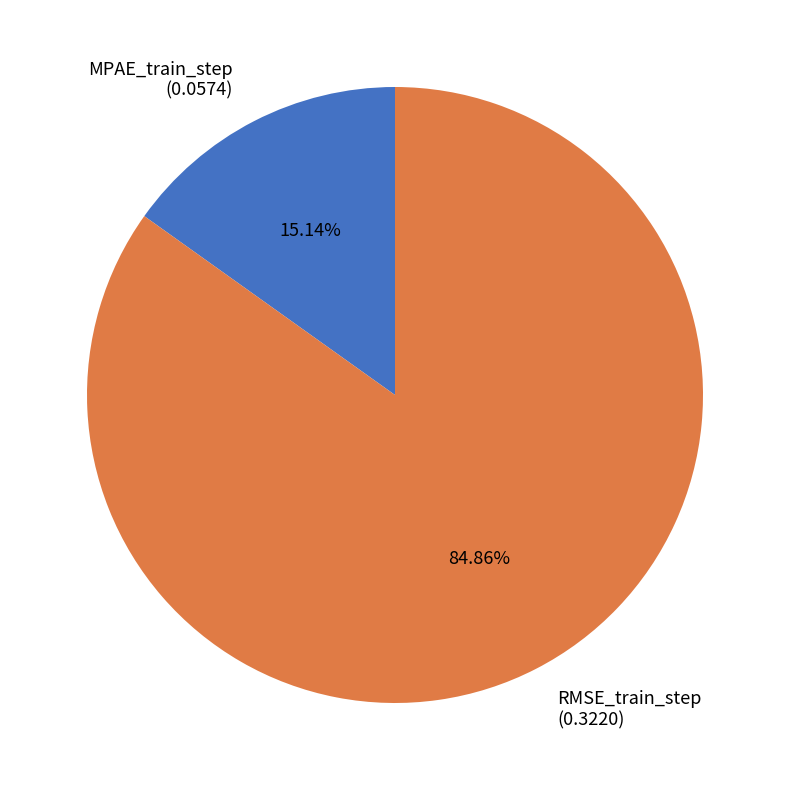

Does RMSE_train_step account for over 50% of the chart?

Yes